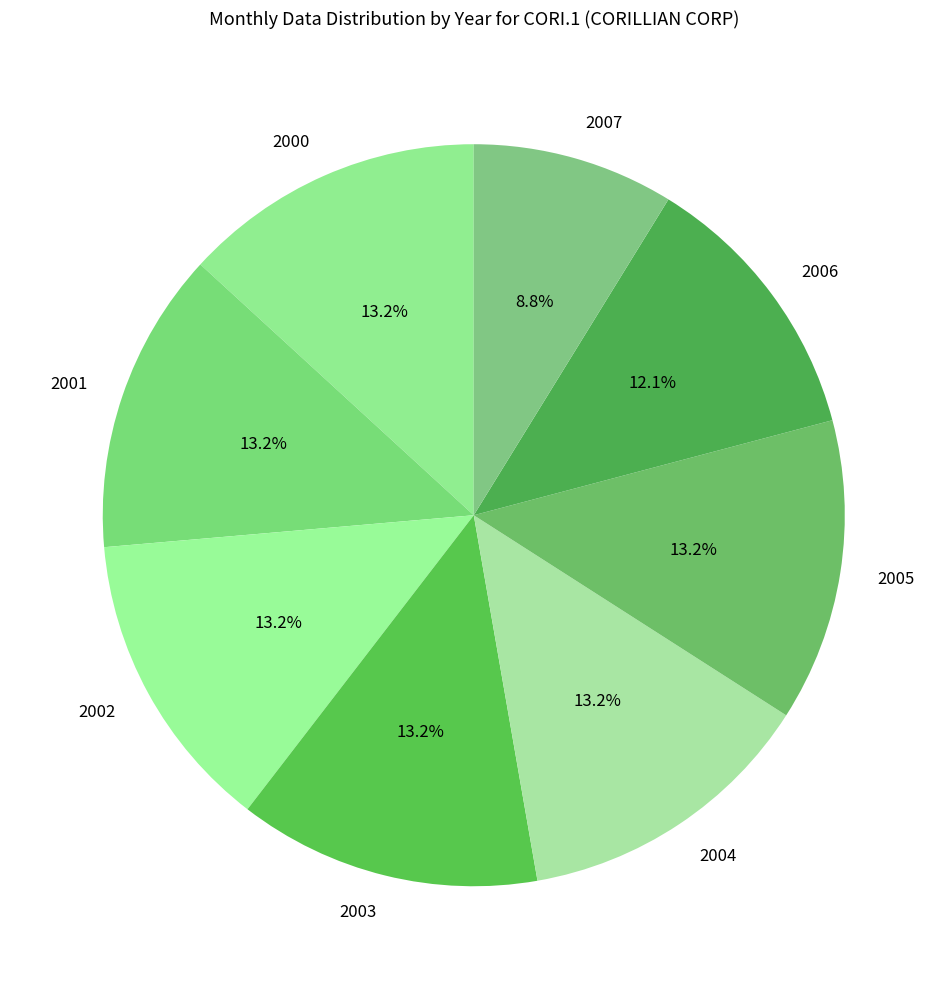

What percentage is the 2006 slice, to the nearest percent?

12%